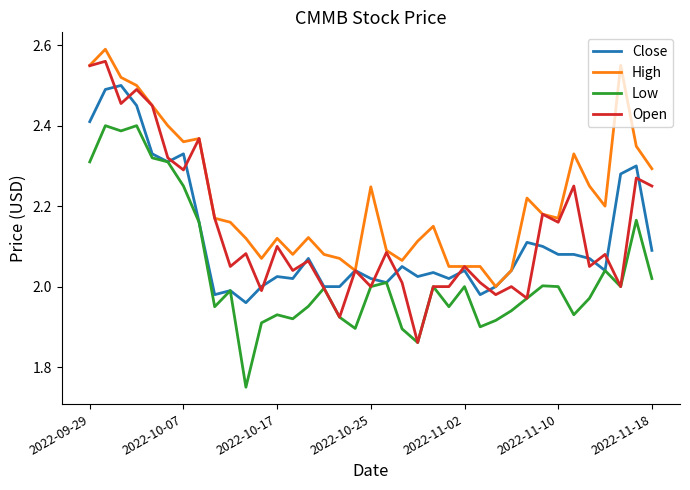

True or false: High and Low intersect in this chart.

False